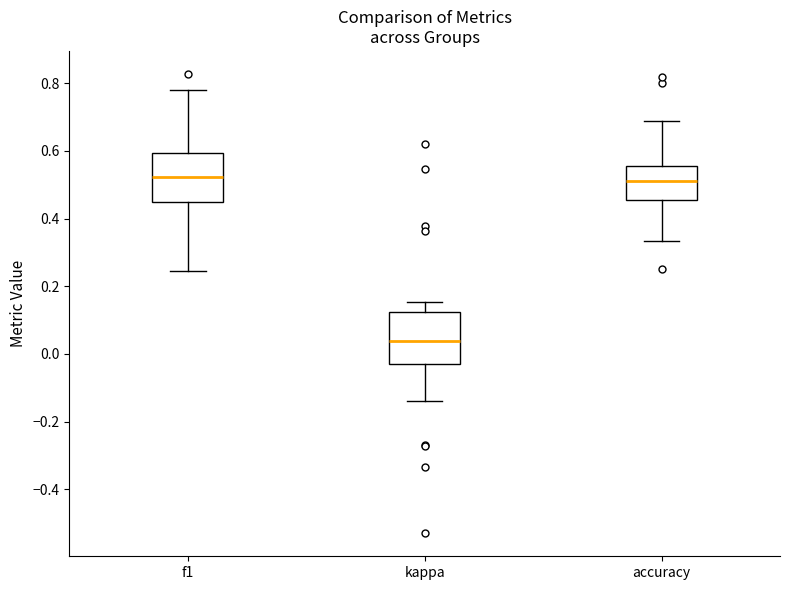

Where does the lower whisker of the box for f1 end on the y-axis? The values are not printed on the chart, so give them approximately, as read against the axis.

0.24